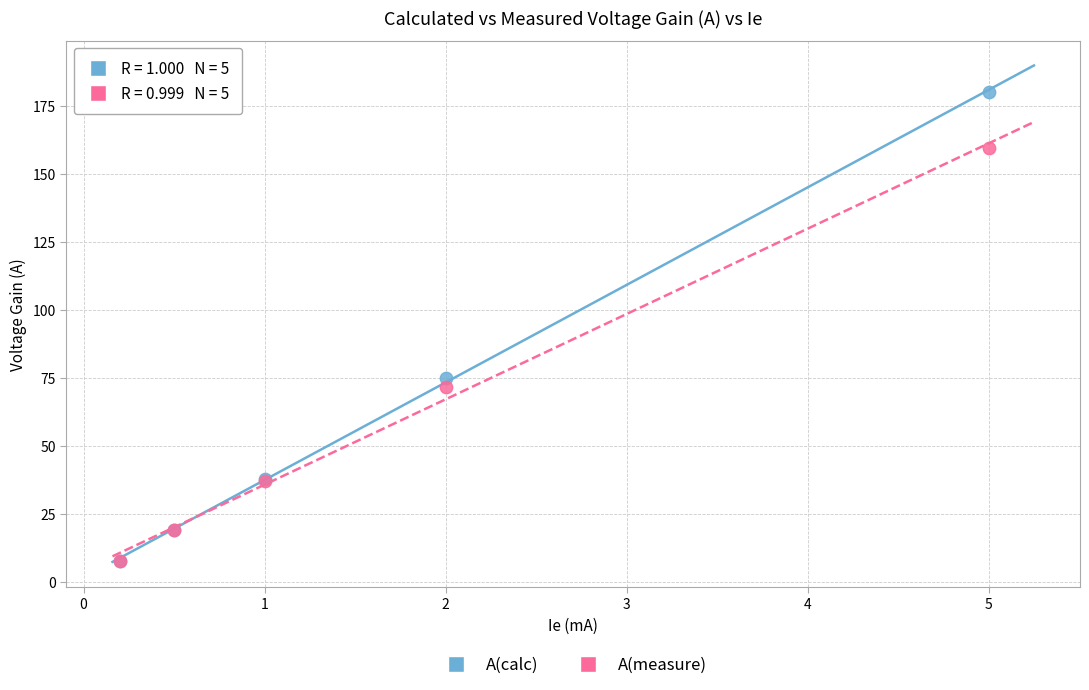

What are all the series names shown in the legend?

A(calc), A(measure)